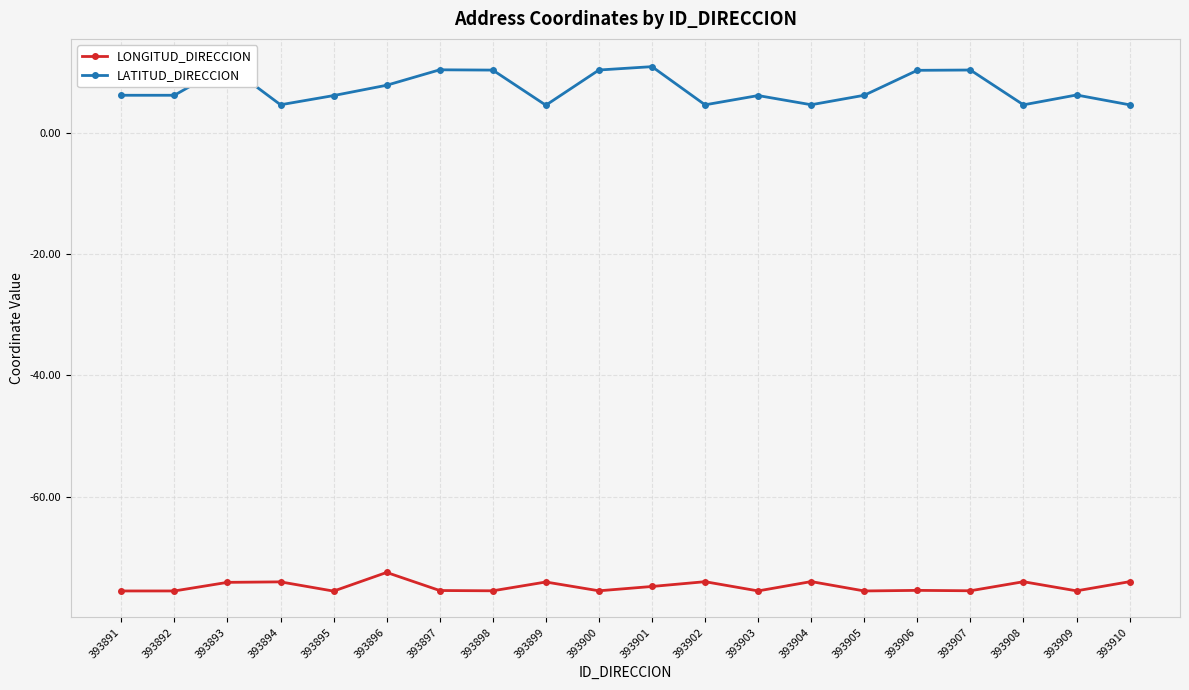

Where does the LATITUD_DIRECCION series first go above 6?

393891